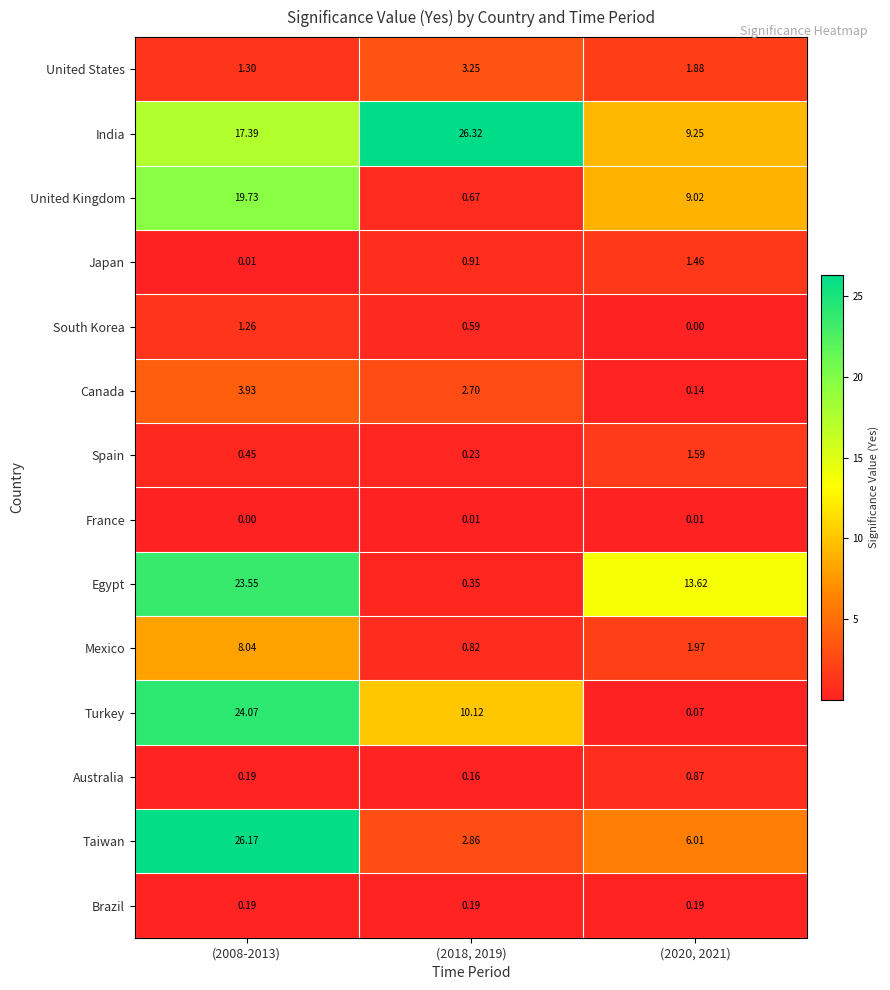

List the series in order of their peak value, highest first.

India, Taiwan, Turkey, Egypt, United Kingdom, Mexico, Canada, United States, Spain, Japan, South Korea, Australia, Brazil, France